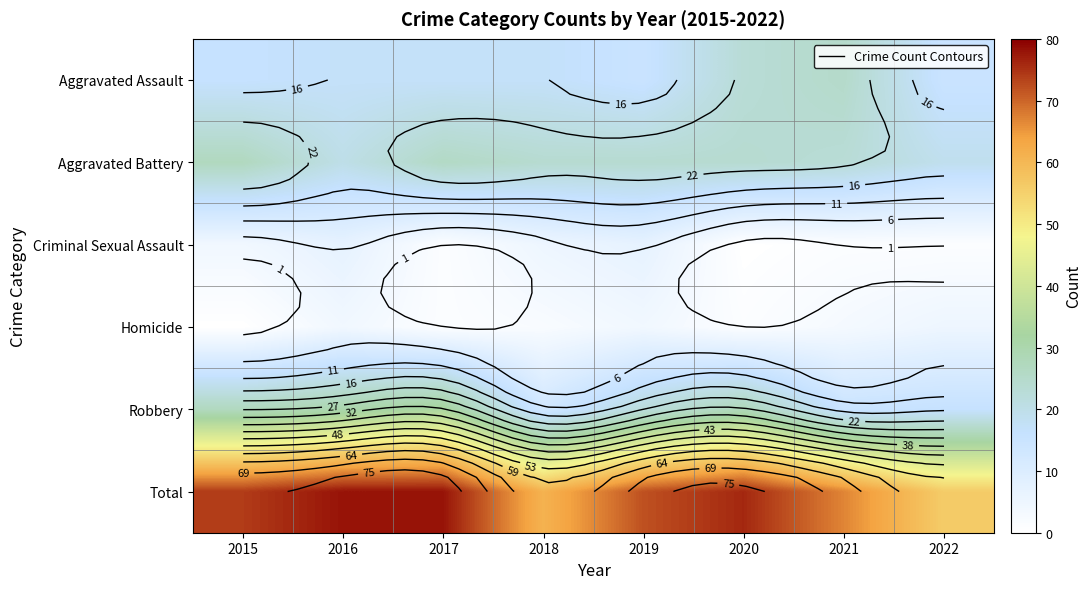

What is the difference between the maximum and minimum values in the Robbery series?

20